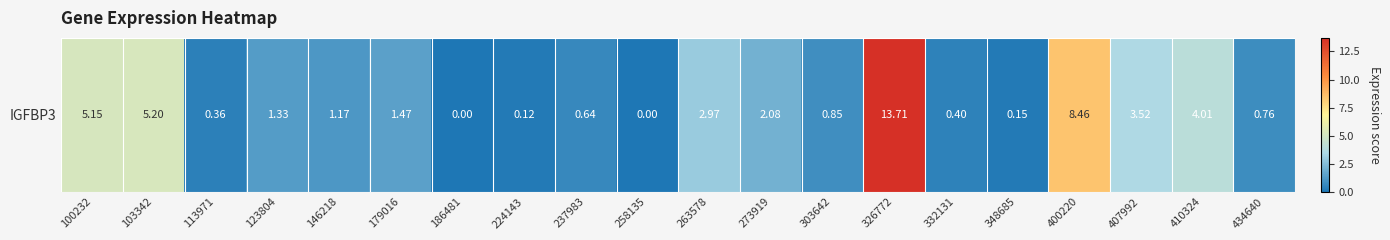

The value at 273919 is 3.7. True or false?

False